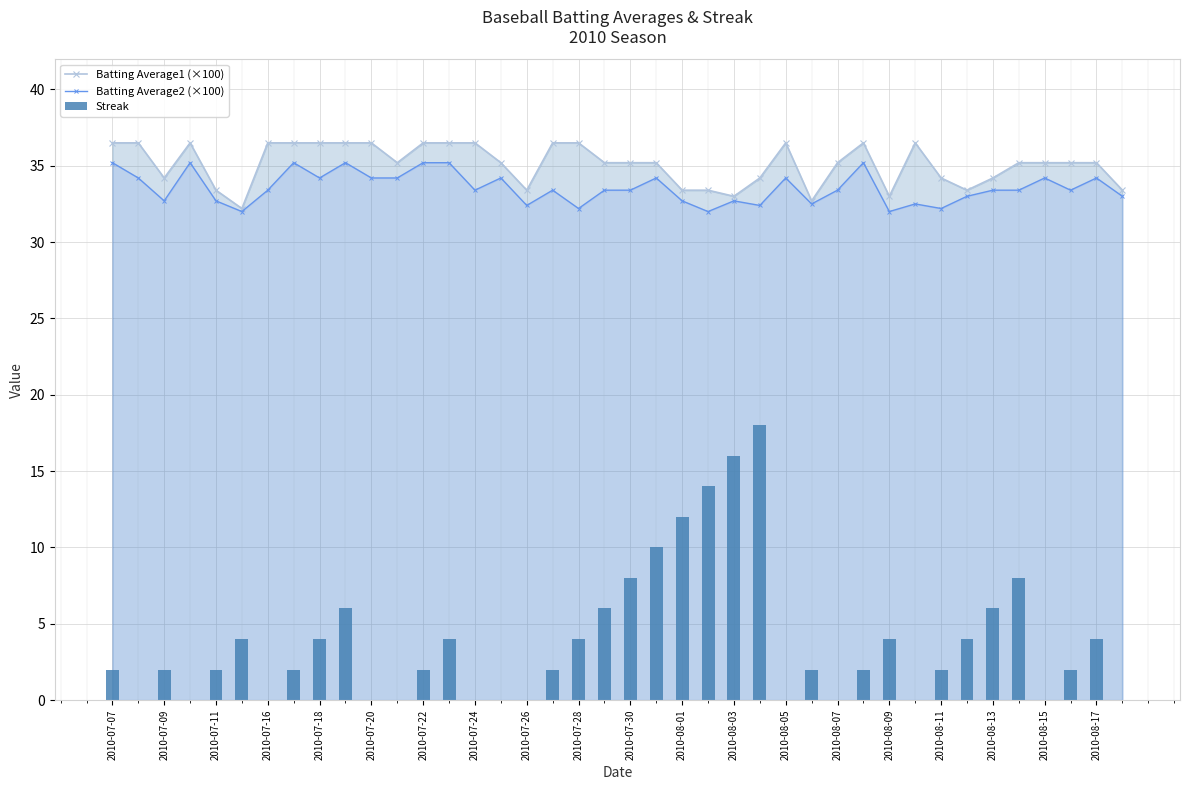

How many Streak values are between 0 and 6?

33